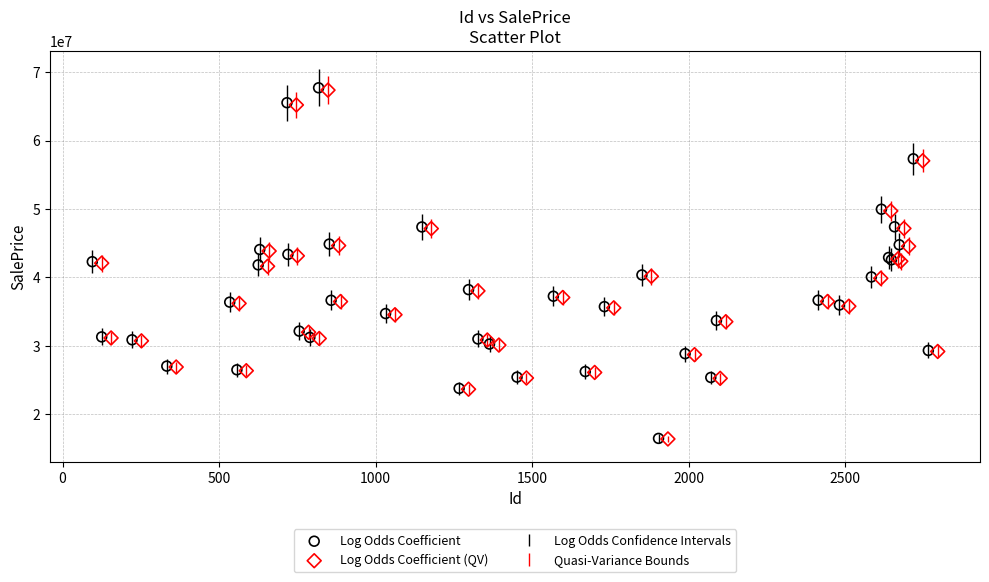

Which series has the widest spread of Y values?

Log Odds Coefficient